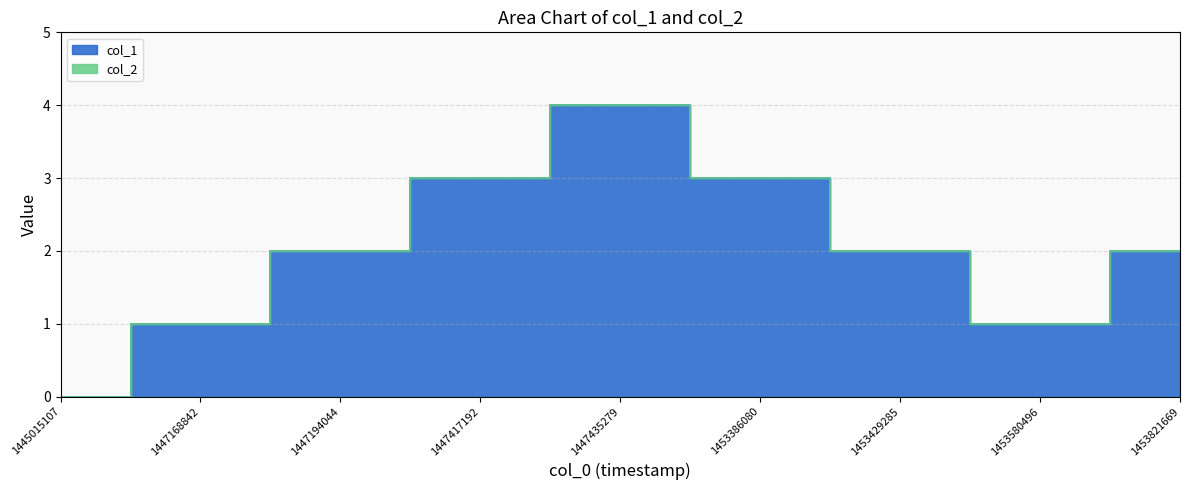

True or false: the data has more than 2 interior local peaks.

False